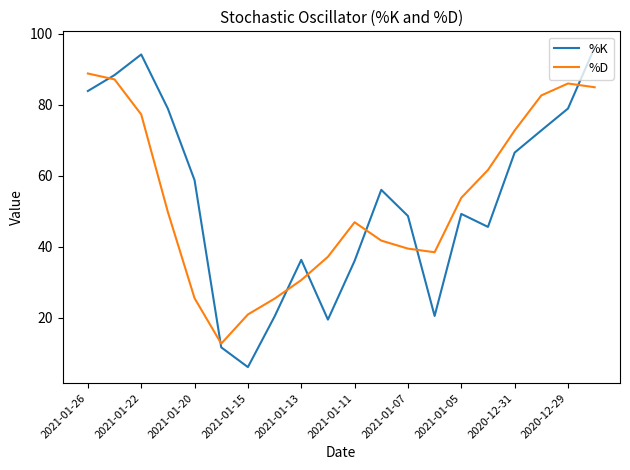

Which series ends up on top after the final intersection of %D and %K?

%K